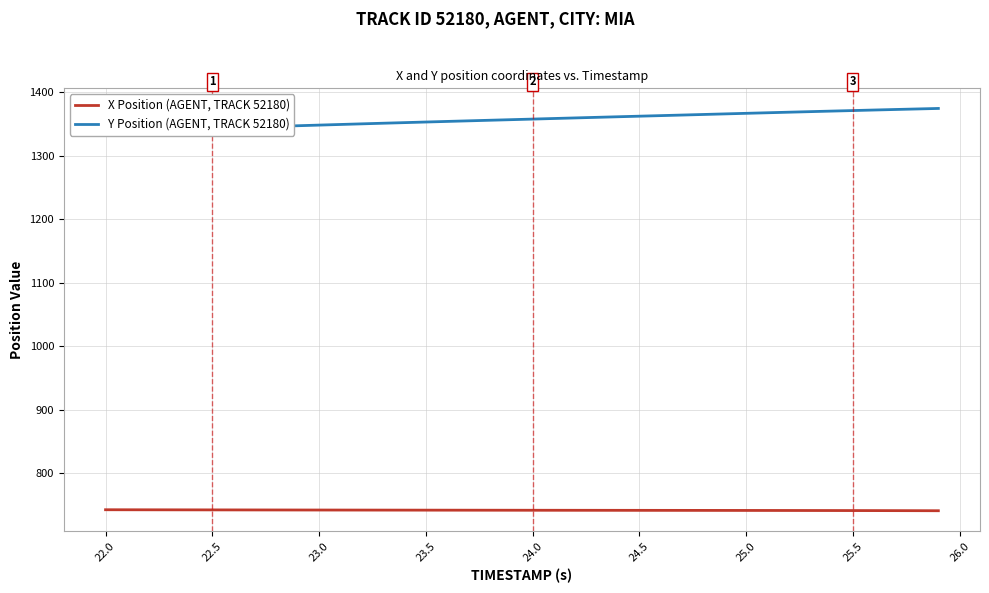

How many values in the X Position (AGENT, TRACK 52180) series exceed 742?

23